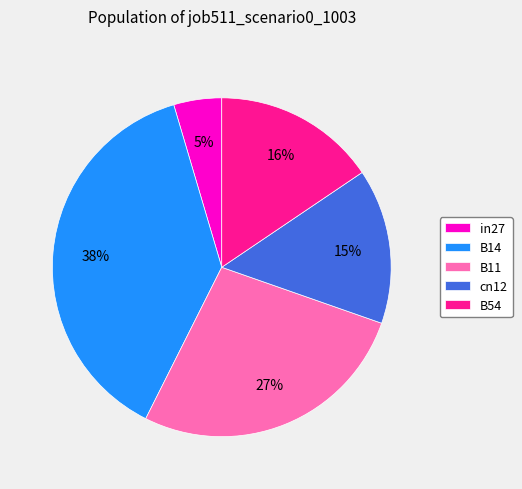

Which has a higher value, in27 or cn12?

cn12